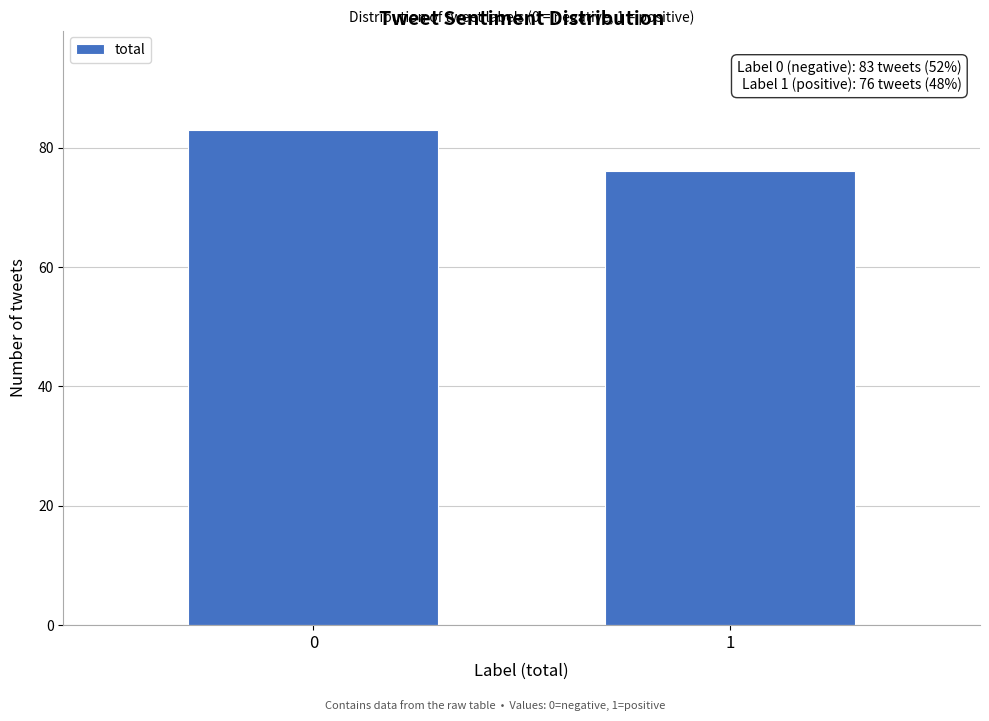

Reading left to right, transcribe all the data shown in this chart.

83	76